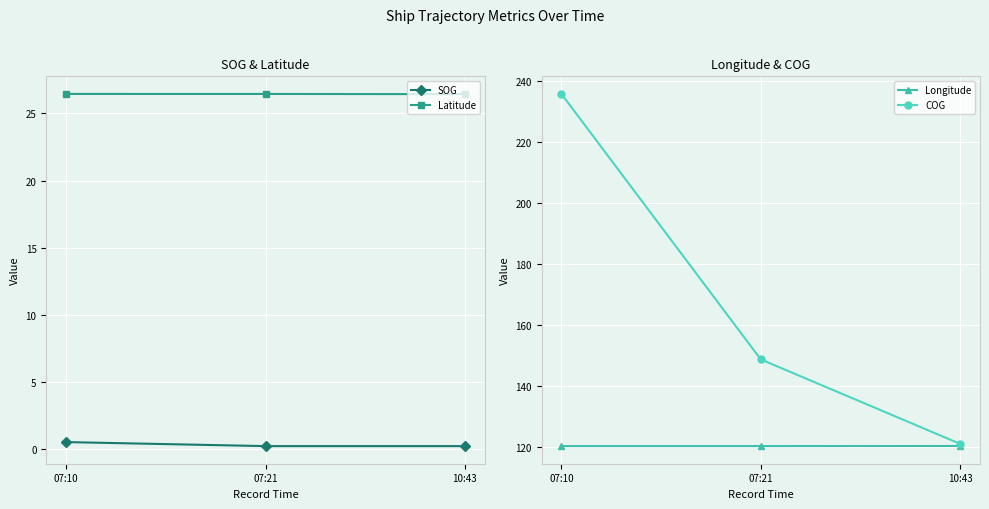

List the series in order of their overall mean, highest first.

COG, Longitude, Latitude, SOG